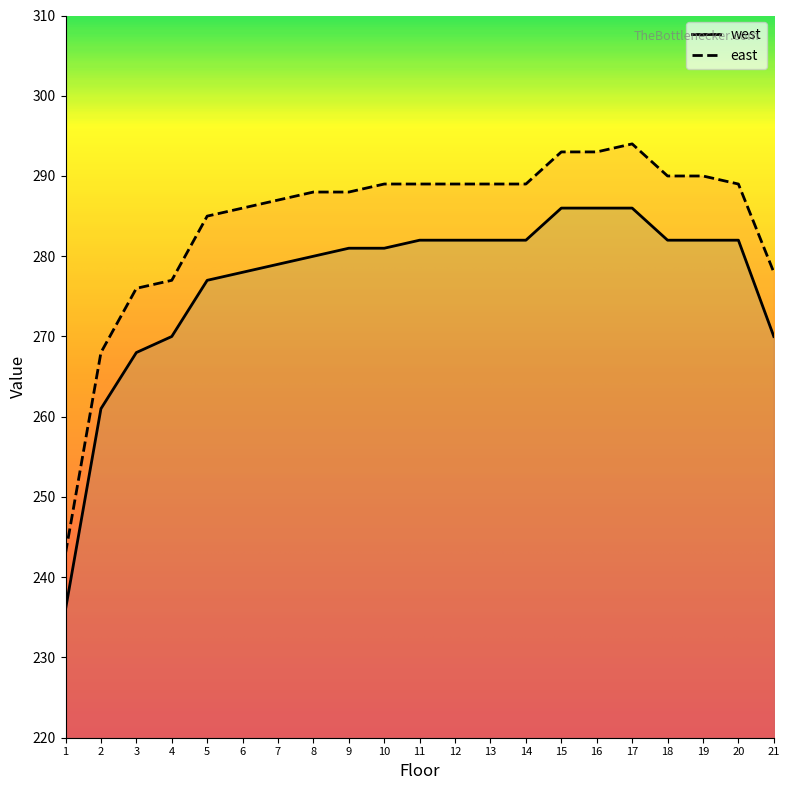

Between 20 and 19, which is larger?

20